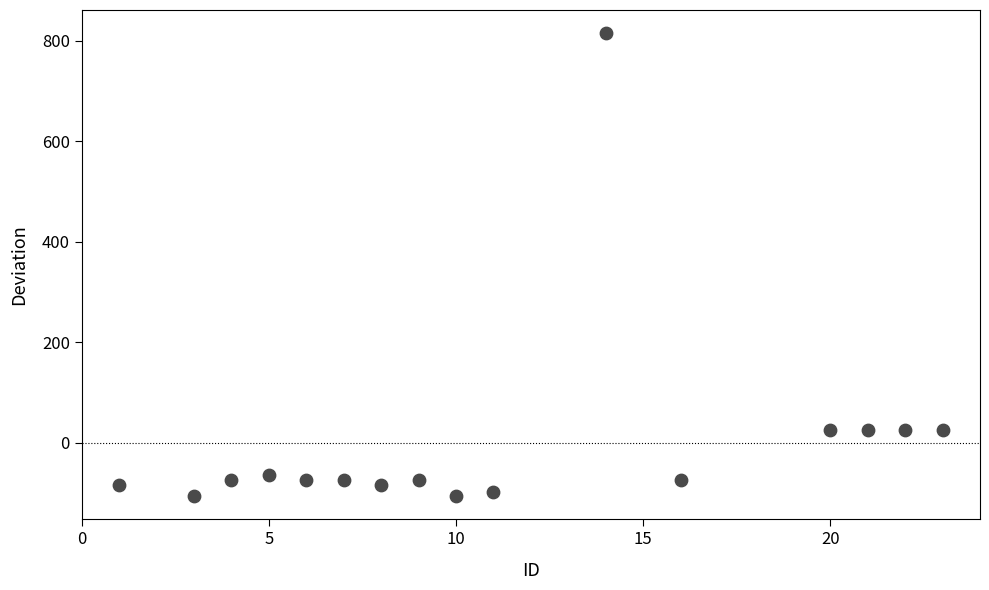

What is the range of Y values (max minus min)?

922.0